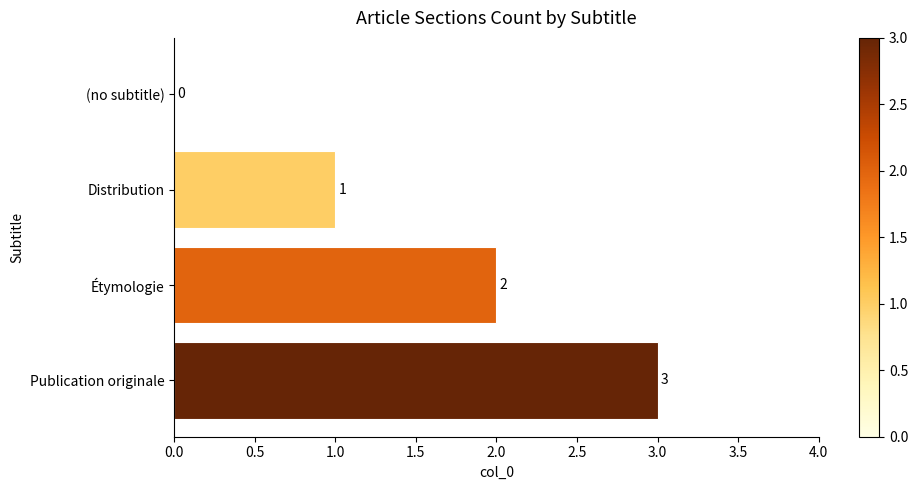

What is the greatest value displayed?

3